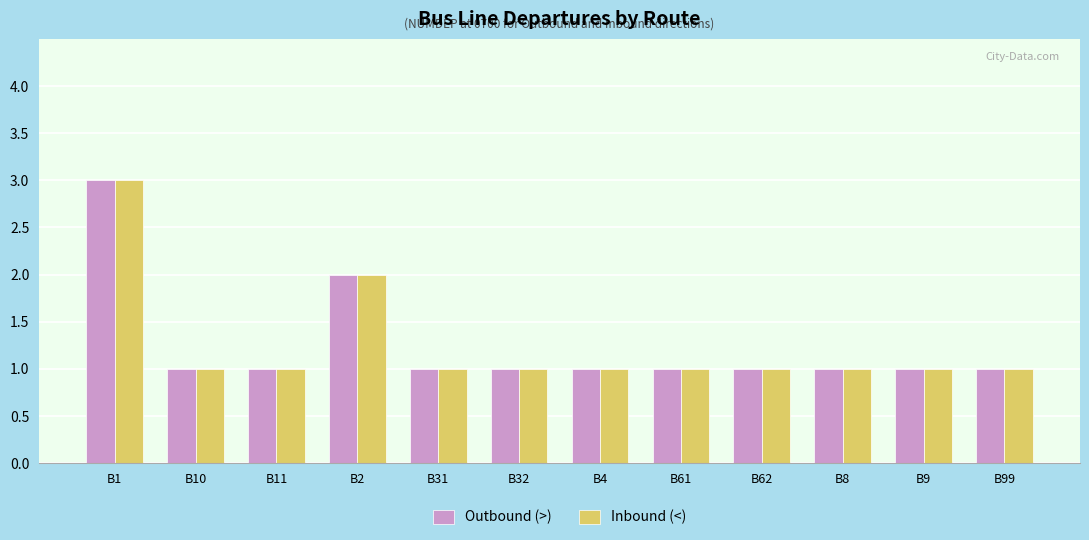

The value of Inbound (<) at B99 is 0. True or false?

False